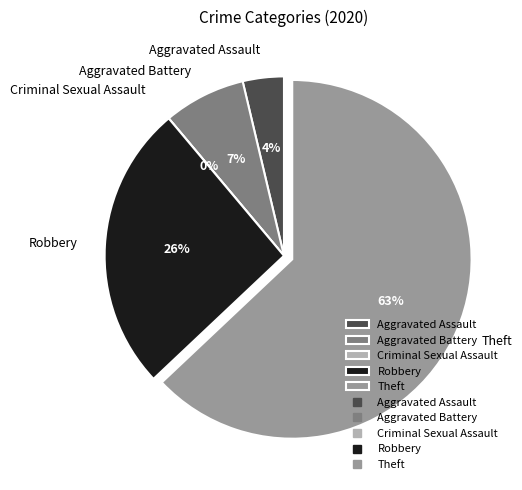

What percentage is the Aggravated Assault slice, to the nearest percent?

4%